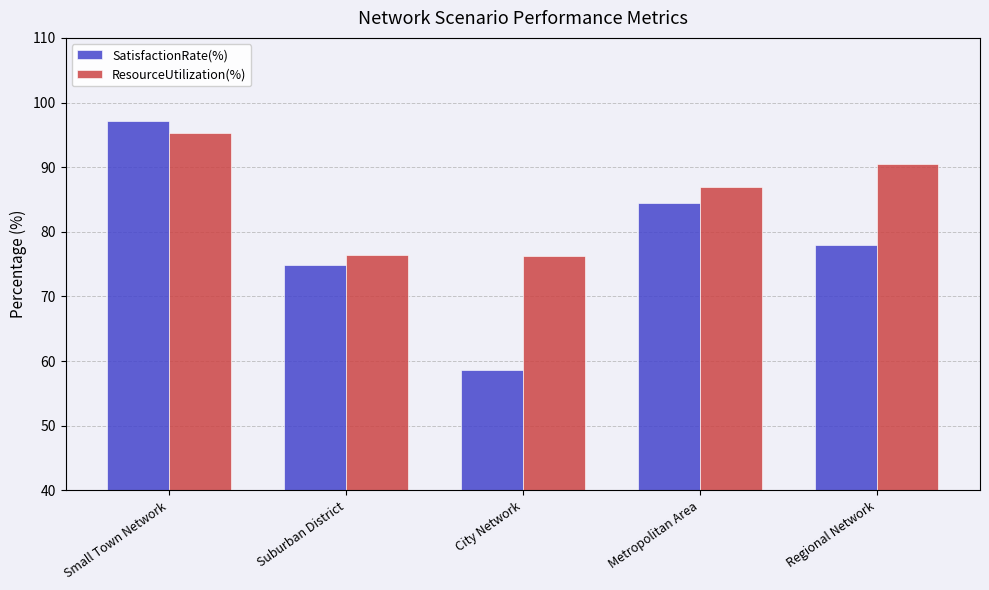

Where does the ResourceUtilization(%) series first go above 86?

Small Town Network